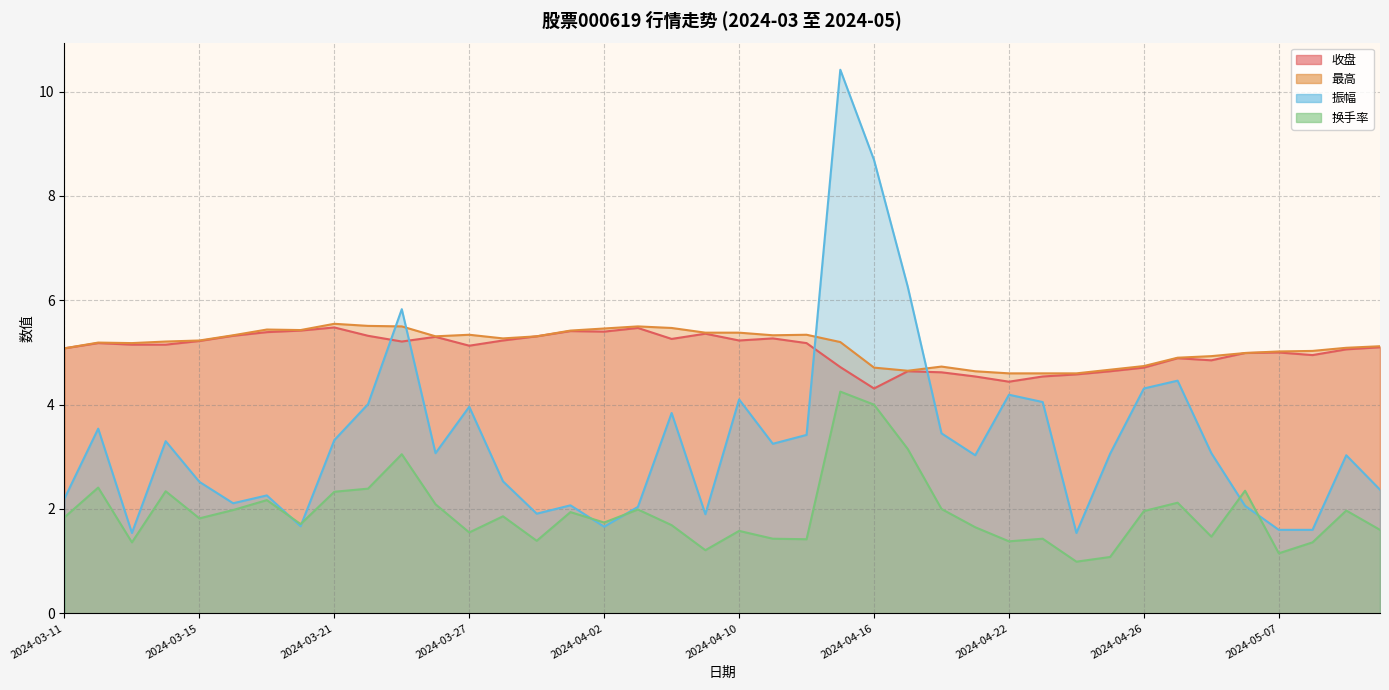

True or false: 换手率 has a value of 0.5 at 2024-04-22.

False